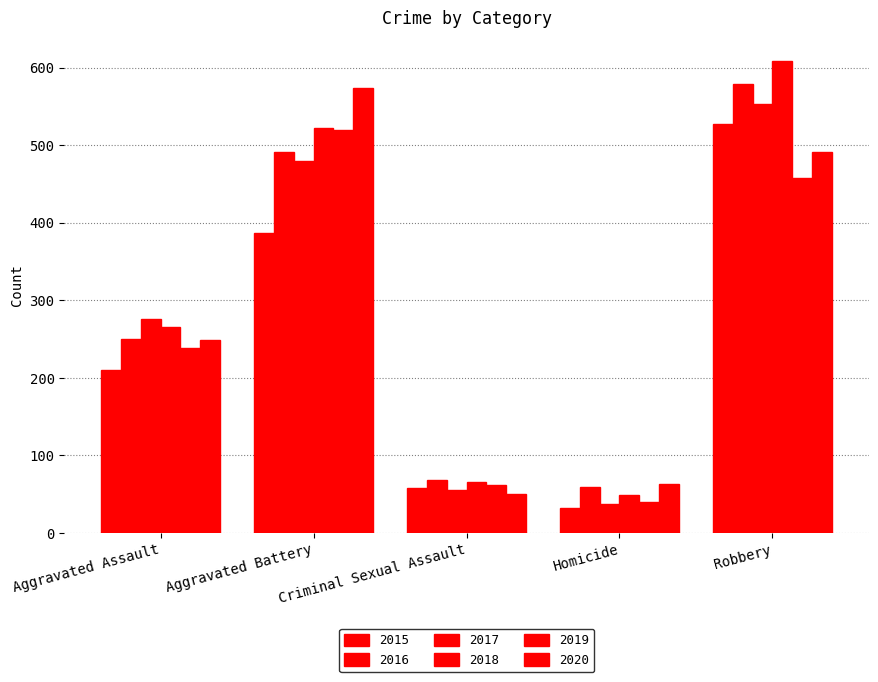

List the series in order of their peak value, lowest first.

2019, 2015, 2017, 2020, 2016, 2018